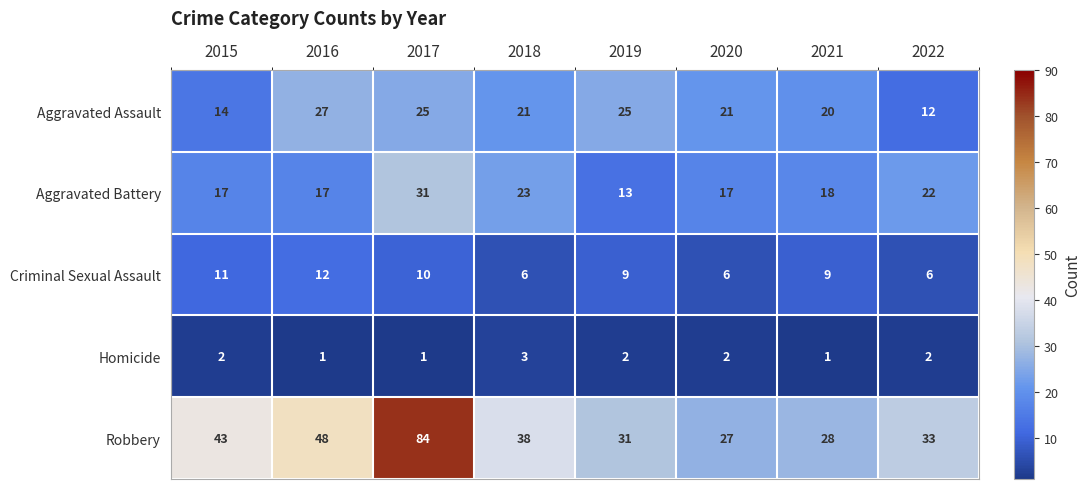

At how many categories does at least one series exceed 13?

8